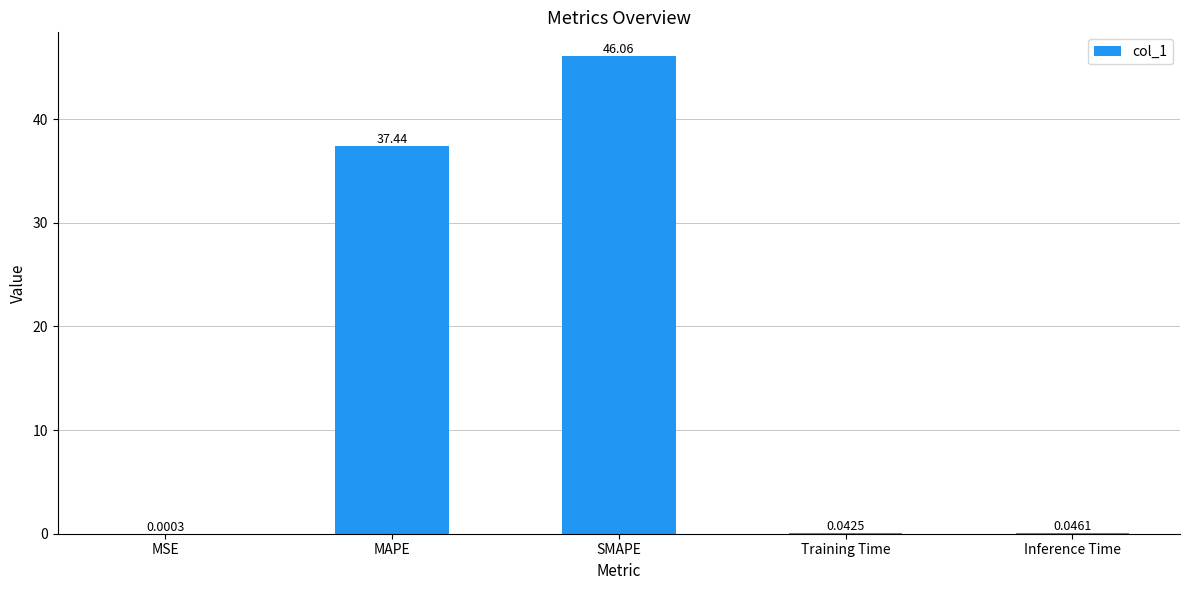

What is the average value?

16.7